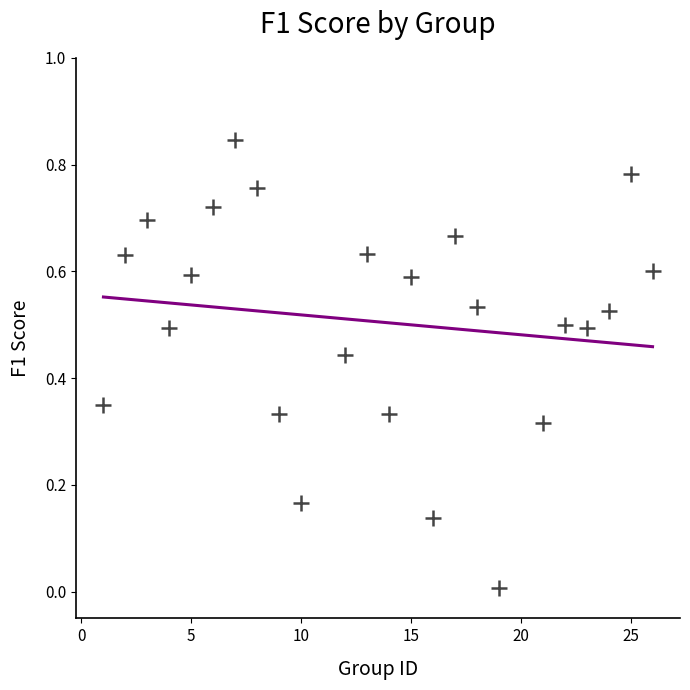

What is the range of X values (max minus min)?

25.0